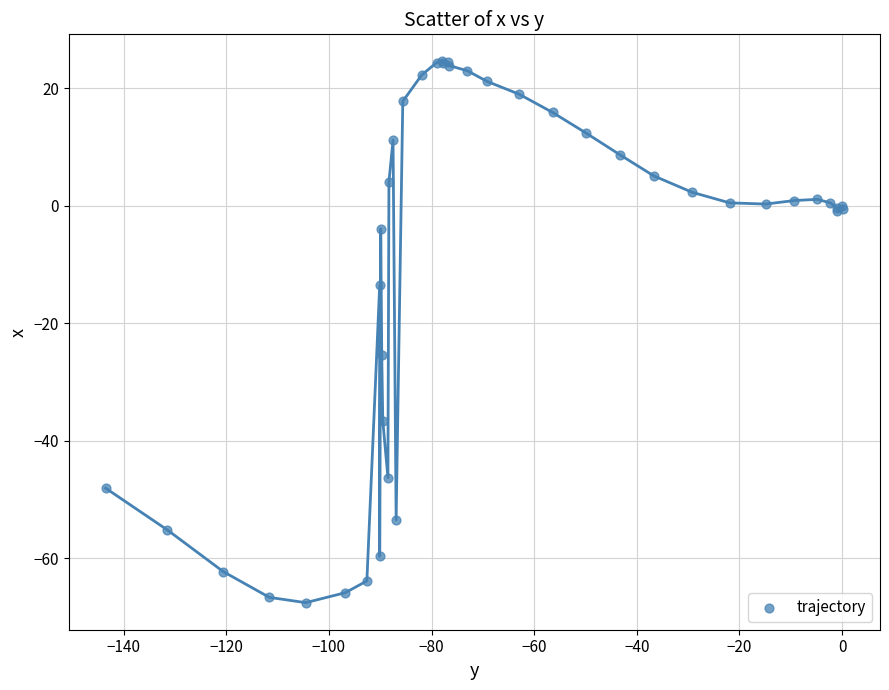

What Y value in the scatter plot is closest to -21?

-25.4